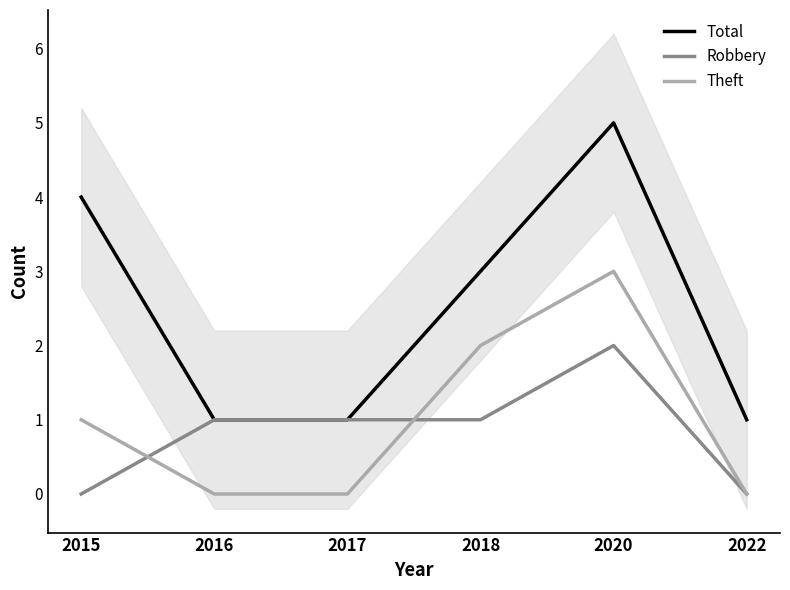

True or false: Theft has a value of 1 at 2020.

False